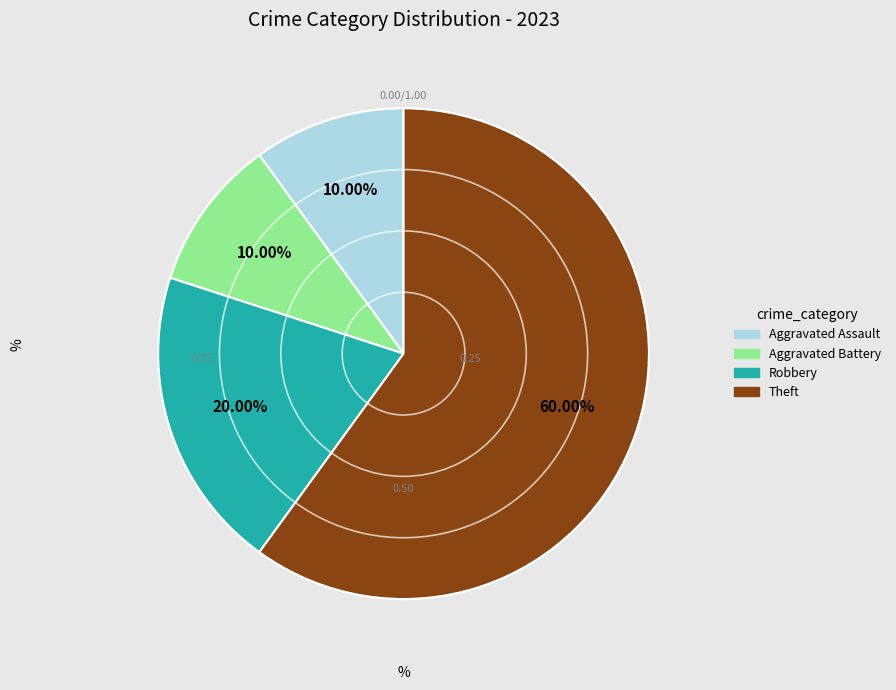

Does any single category account for the majority?

Yes